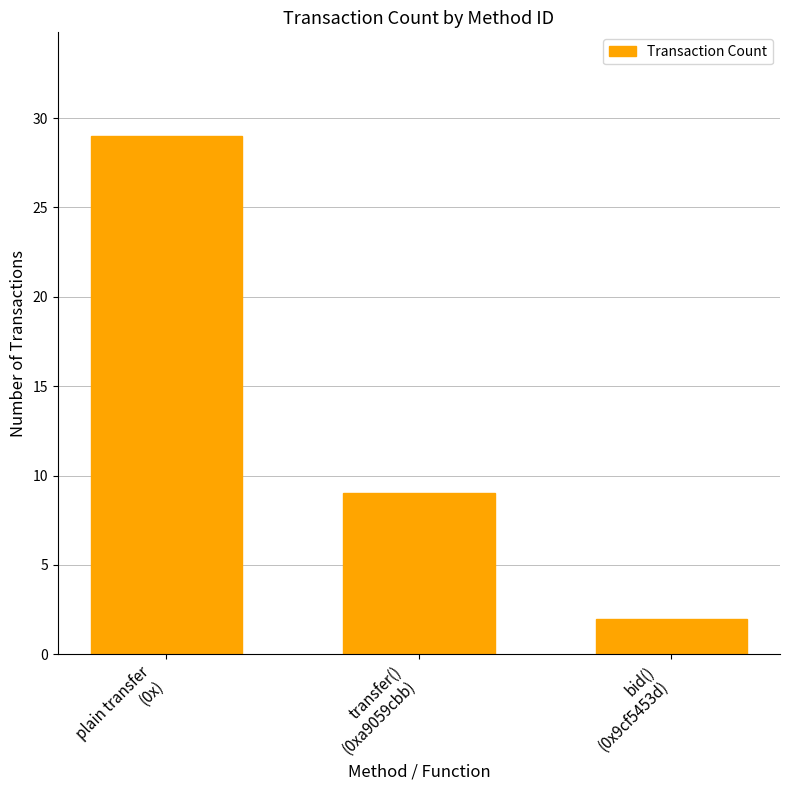

Which label corresponds to the largest value in the chart?

plain transfer
(0x)